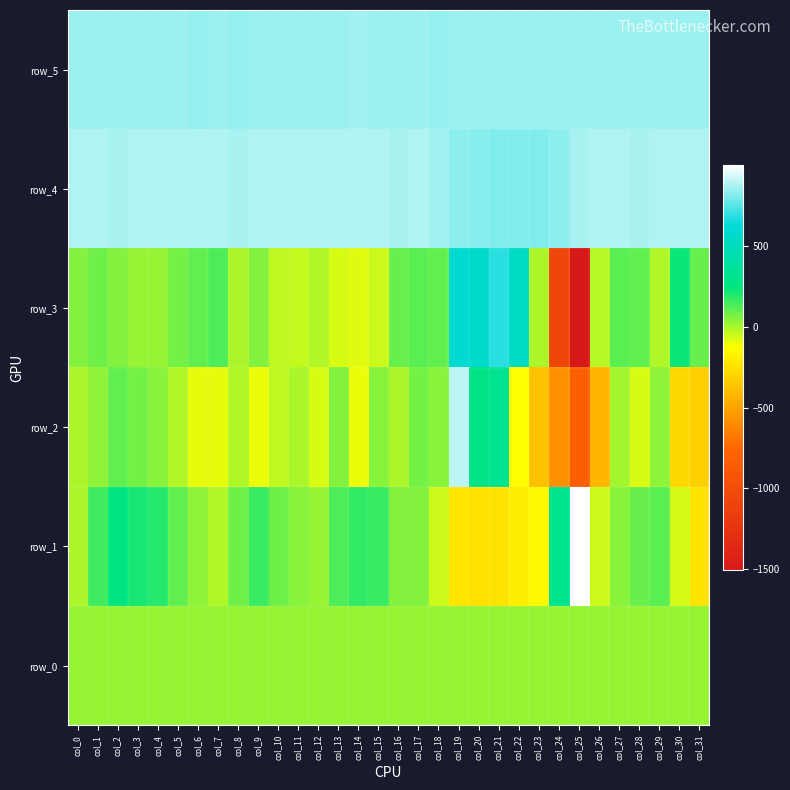

What is the difference between the row_4 values at col_8 and col_17?

4.0